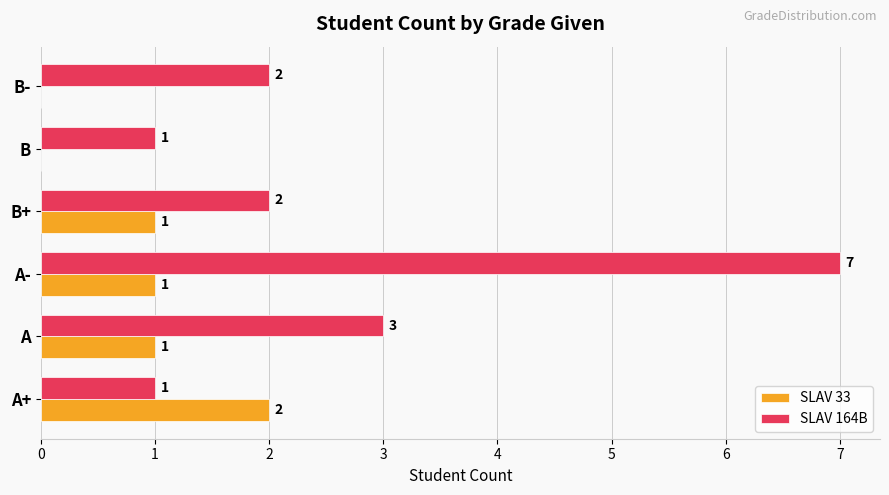

How many distinct data groups are displayed?

2